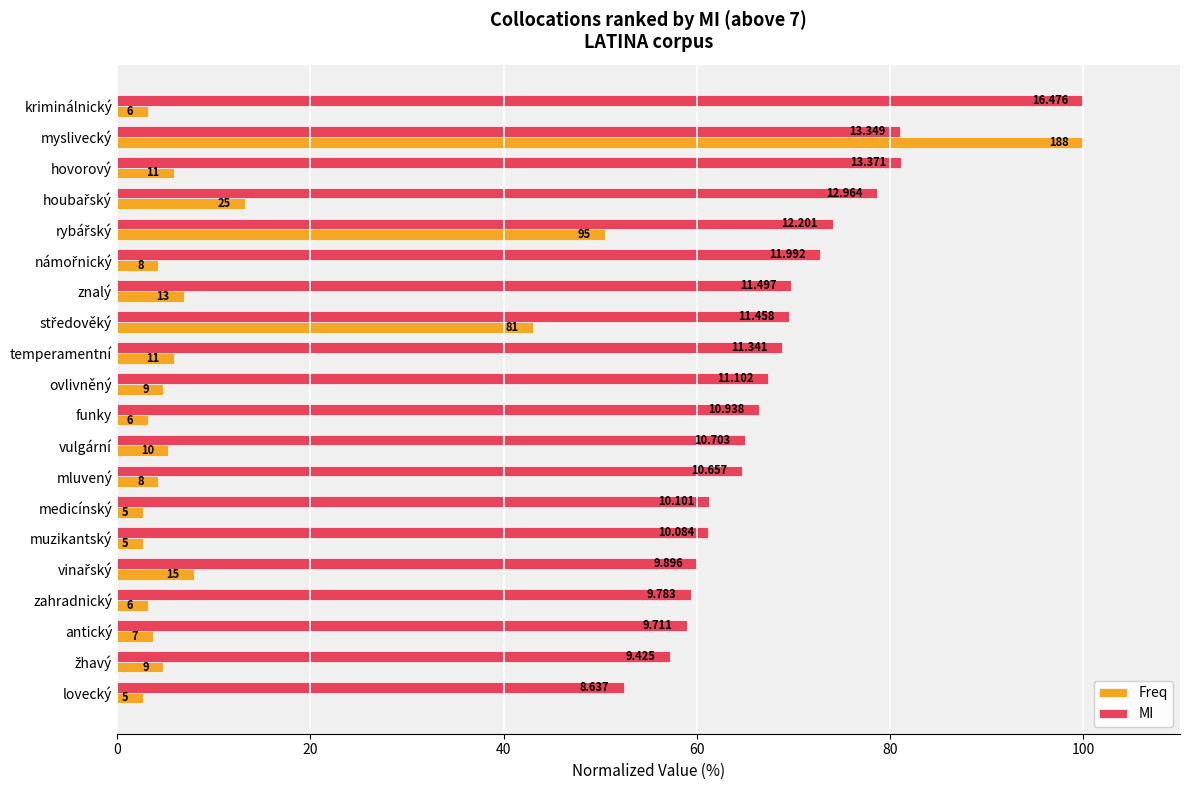

What position from the right is mluvený?

8